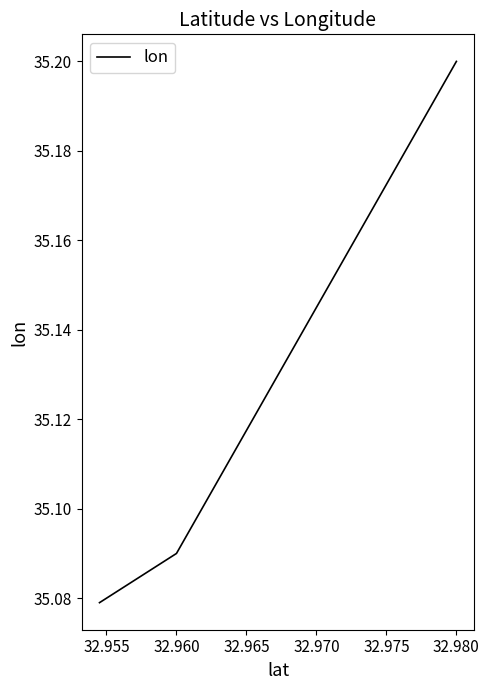

Count the values in the range 35 to 36.

3